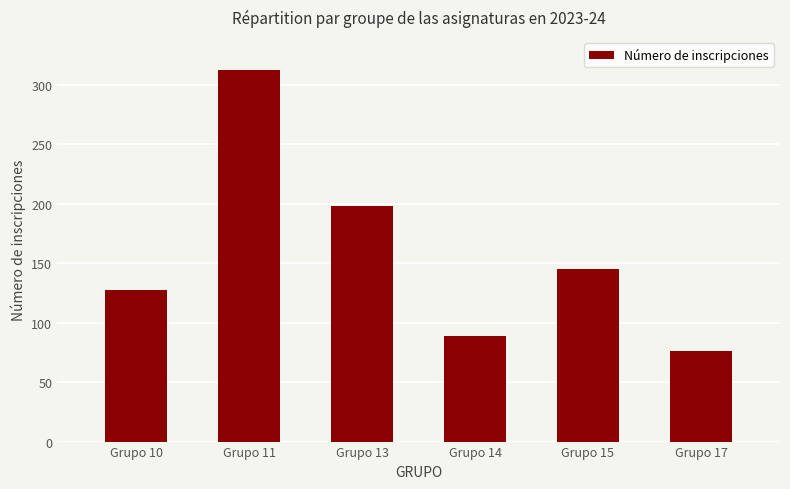

List the labels in order of value, smallest first.

Grupo 17, Grupo 14, Grupo 10, Grupo 15, Grupo 13, Grupo 11